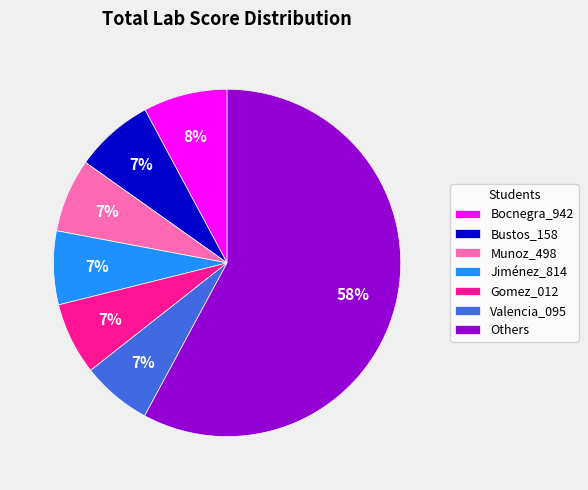

Is Bustos_158 the majority of the pie?

No